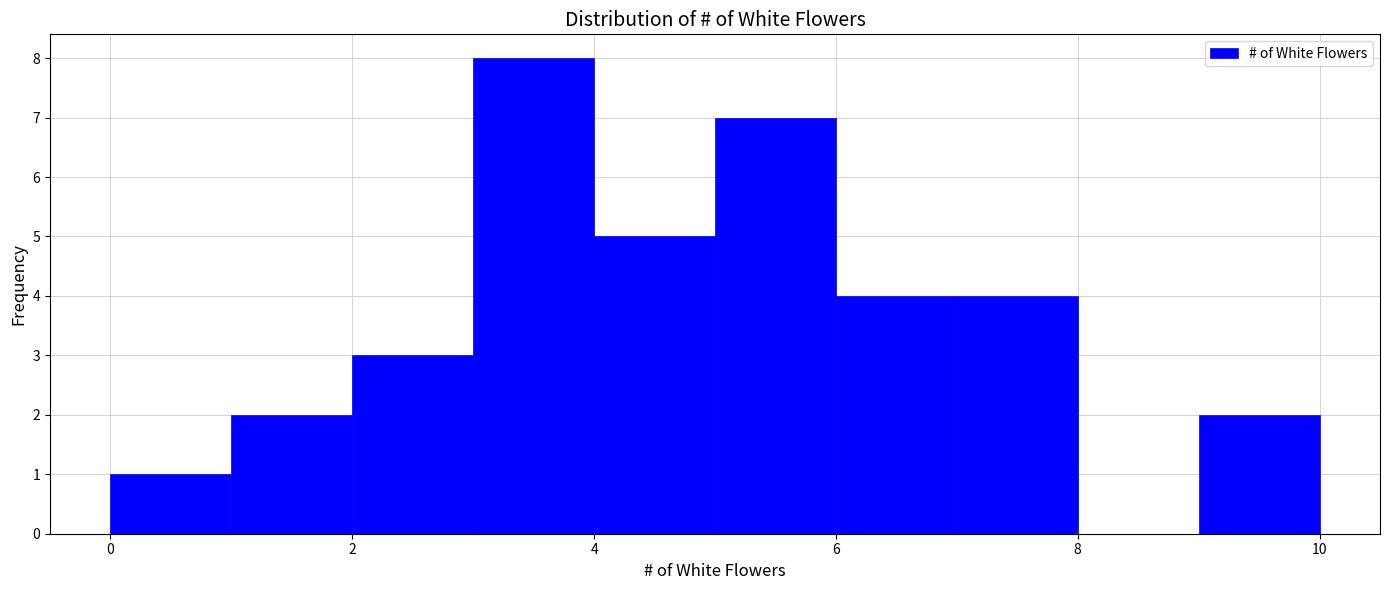

What is the height of the bar covering 2 to 3 on the x-axis? The values are not printed on the chart, so give them approximately, as read against the axis.

3